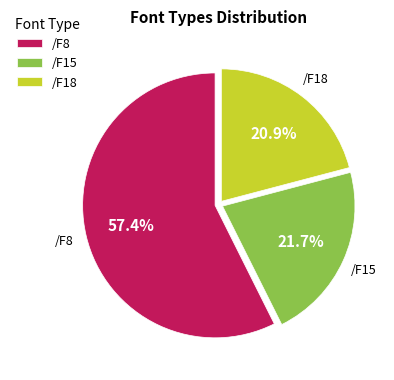

To the nearest percent, what portion does /F15 represent?

22%